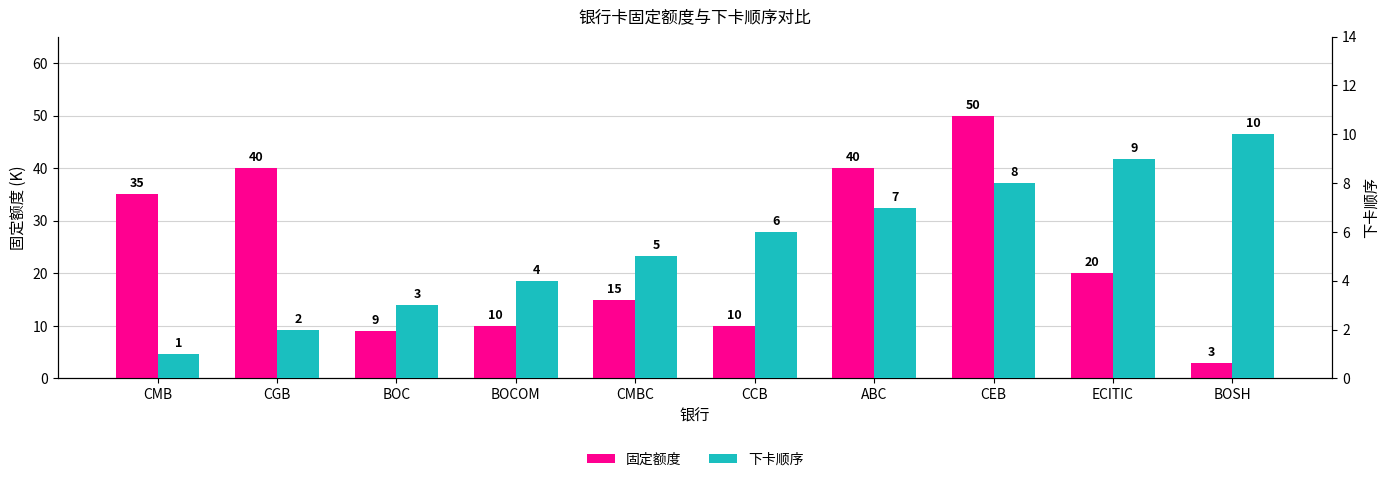

Reading right to left, what are all the values shown in this chart?

固定额度: 3	20	50	40	10	15	10	9	40	35
下卡顺序: 10	9	8	7	6	5	4	3	2	1